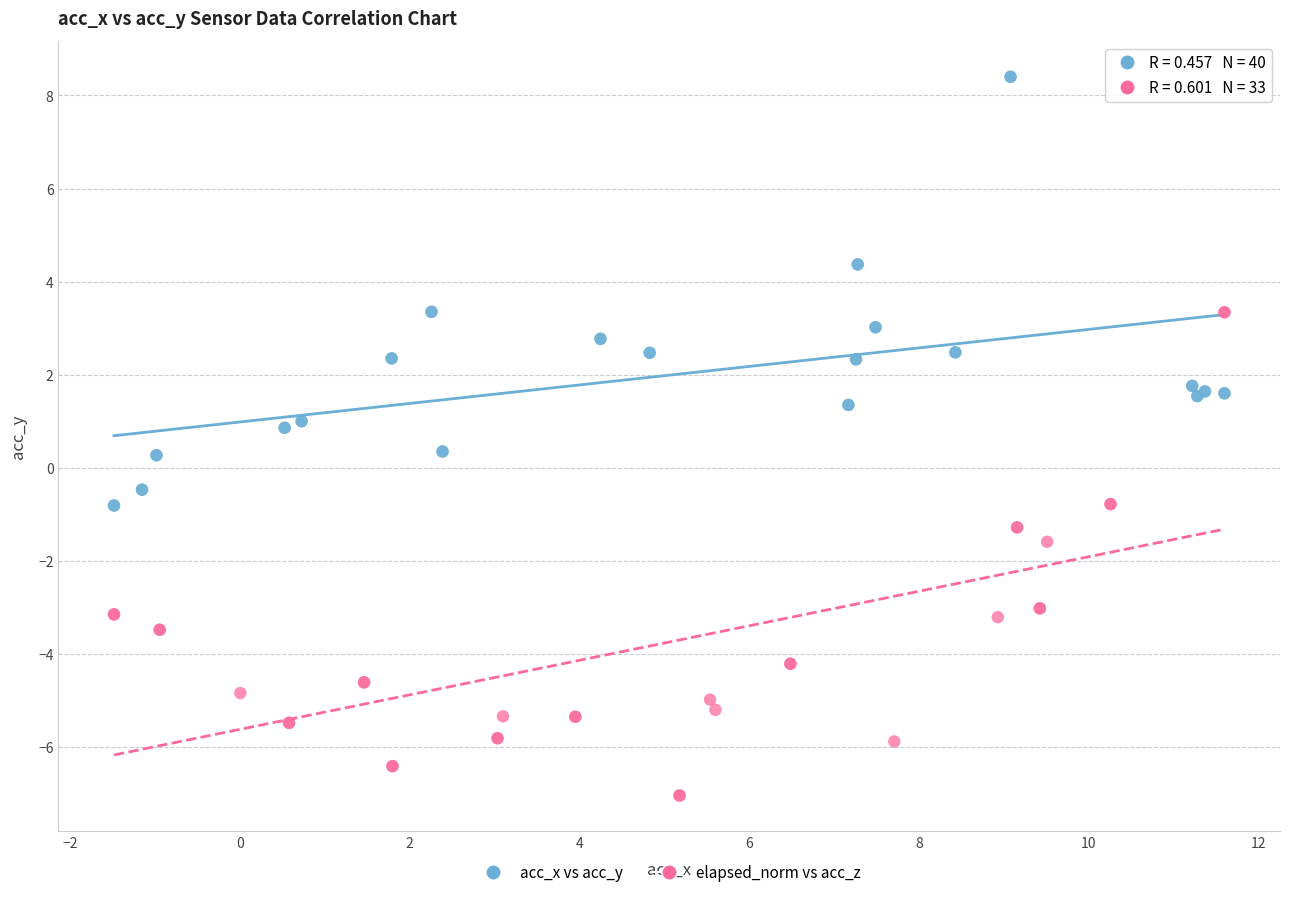

Which series contains the lowest Y value?

elapsed_norm vs acc_z